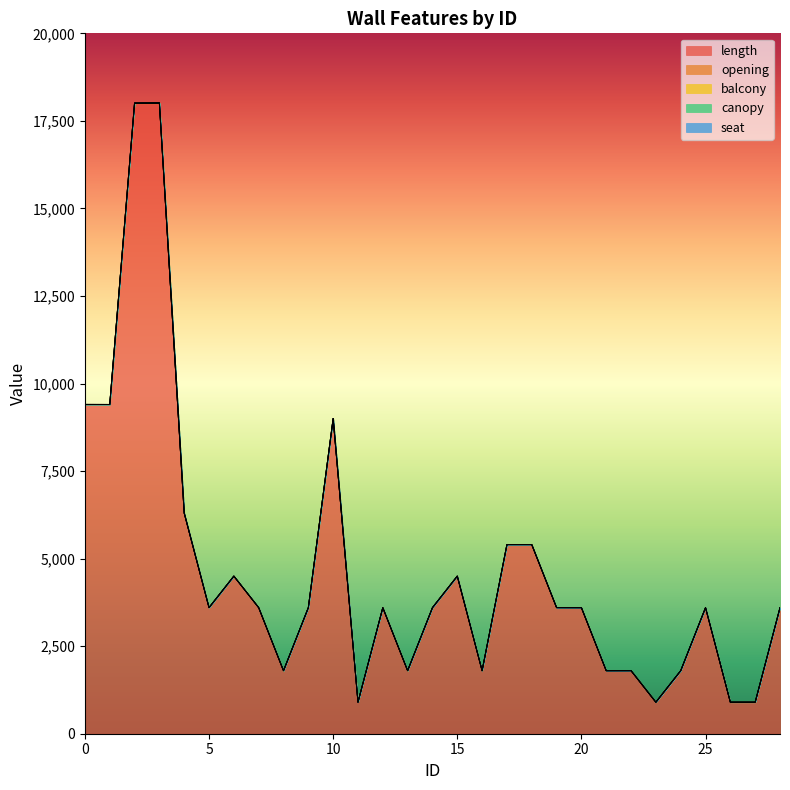

What is the difference between the highest and lowest values at 2?

18000